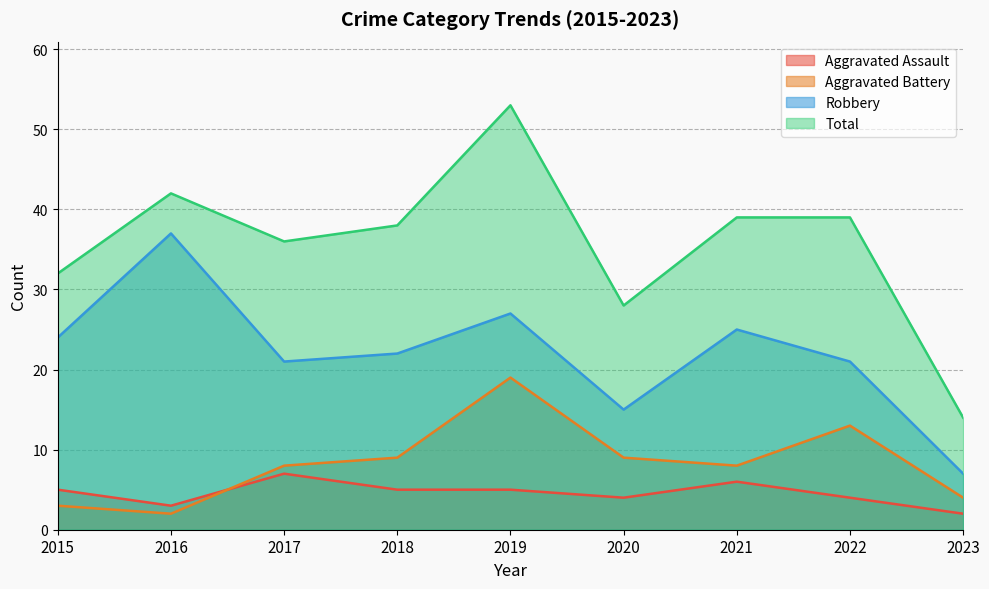

True or false: Aggravated Assault has a value of 4 at 2020.

True